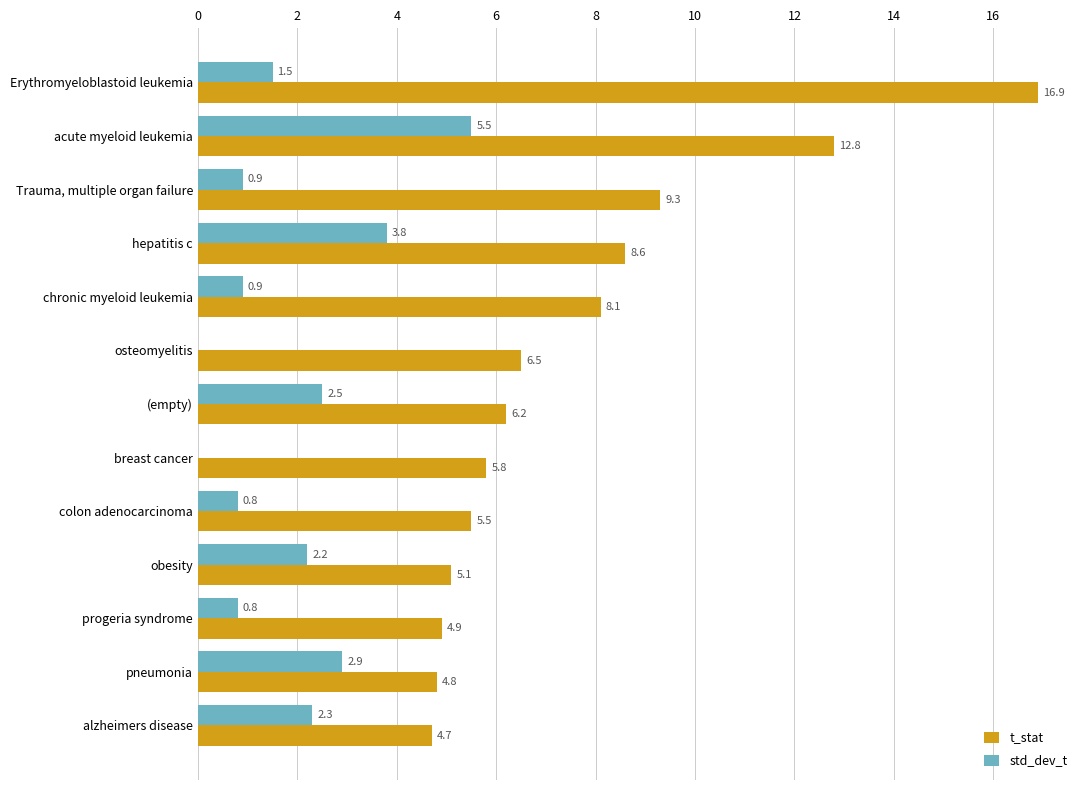

What is the total value across all series at pneumonia?

7.7